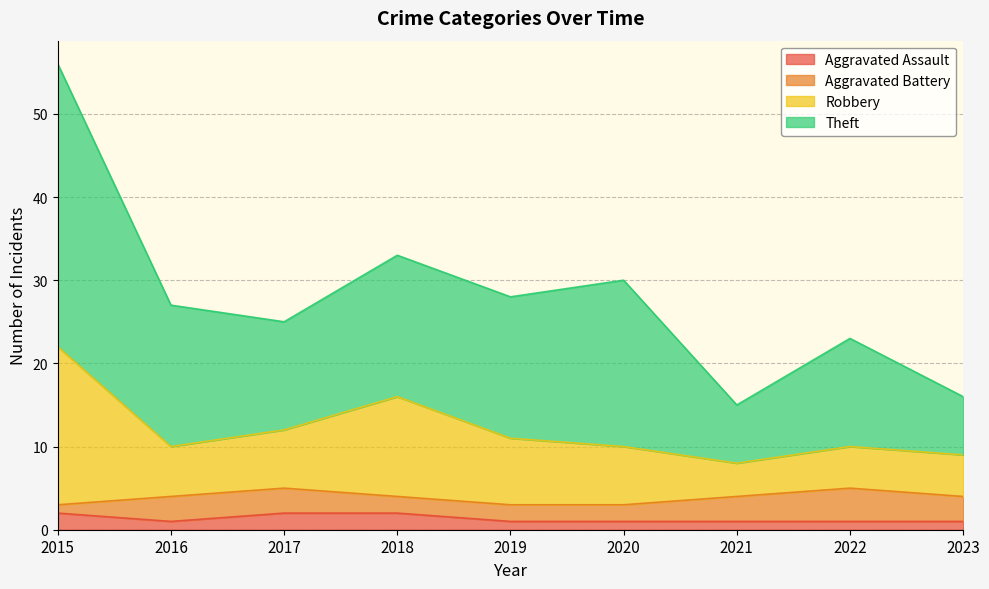

At which category is the sum across all series the highest?

2015